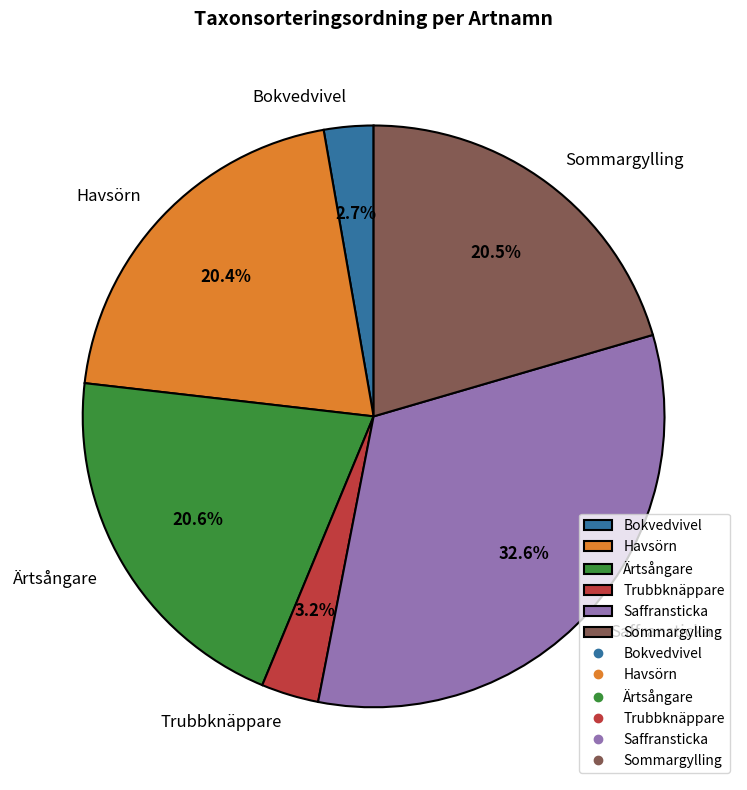

How many segments does this pie chart have?

6